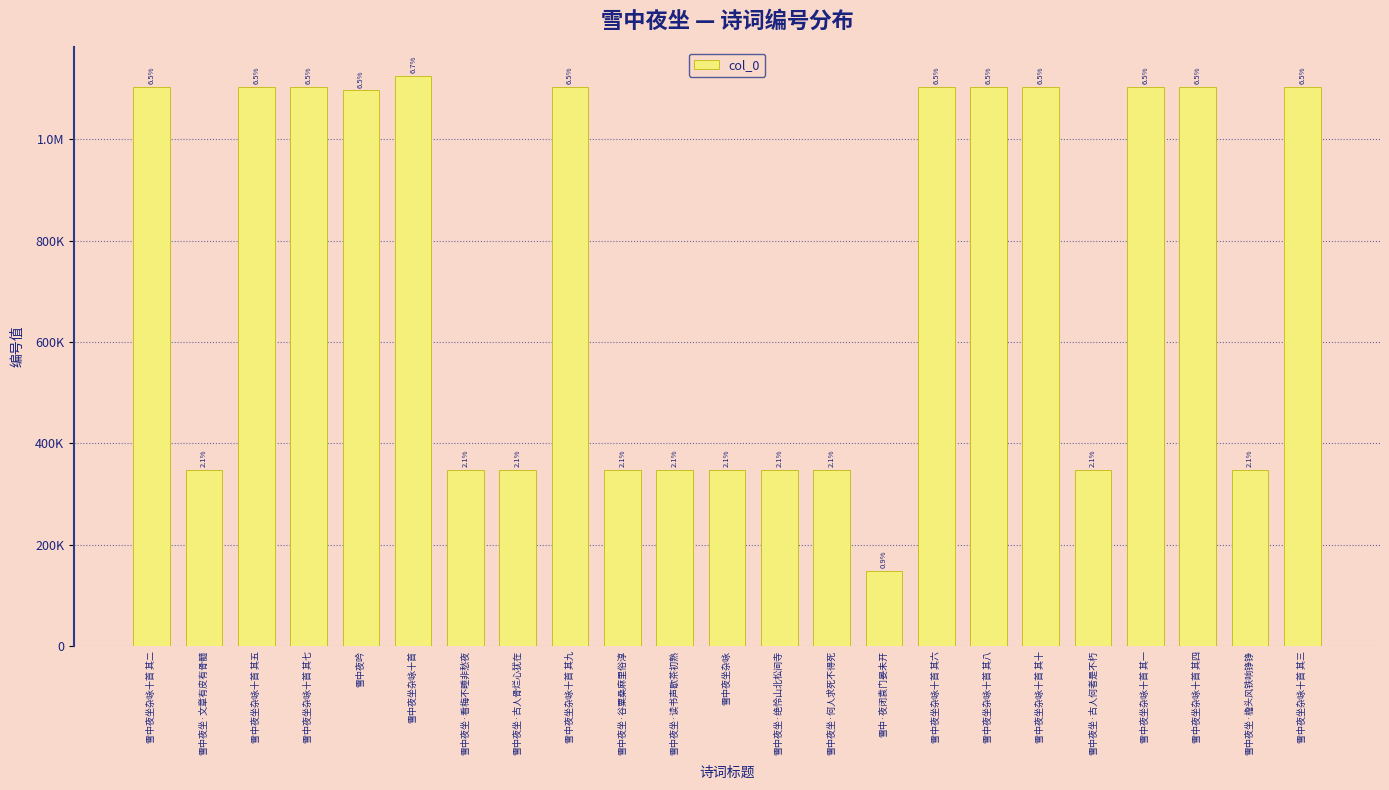

What is the maximum value shown in the chart?

1124946